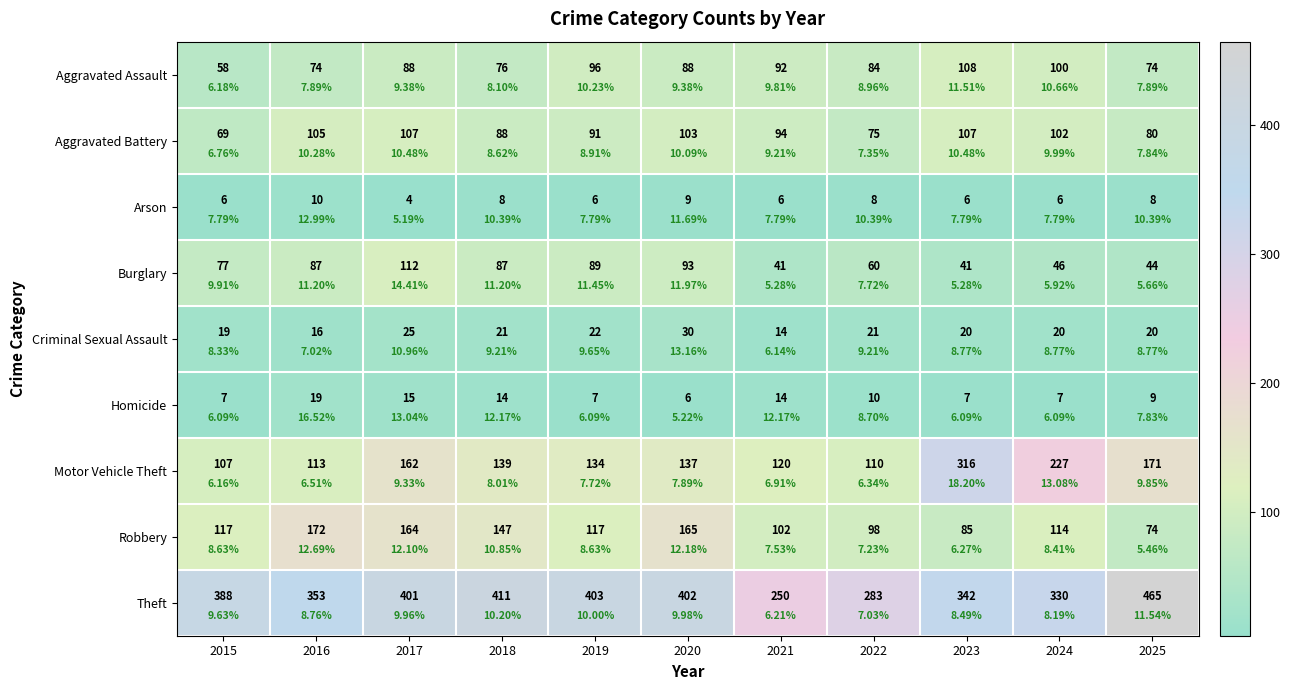

What is the sum of the Robbery values at 2015 and 2020?

282